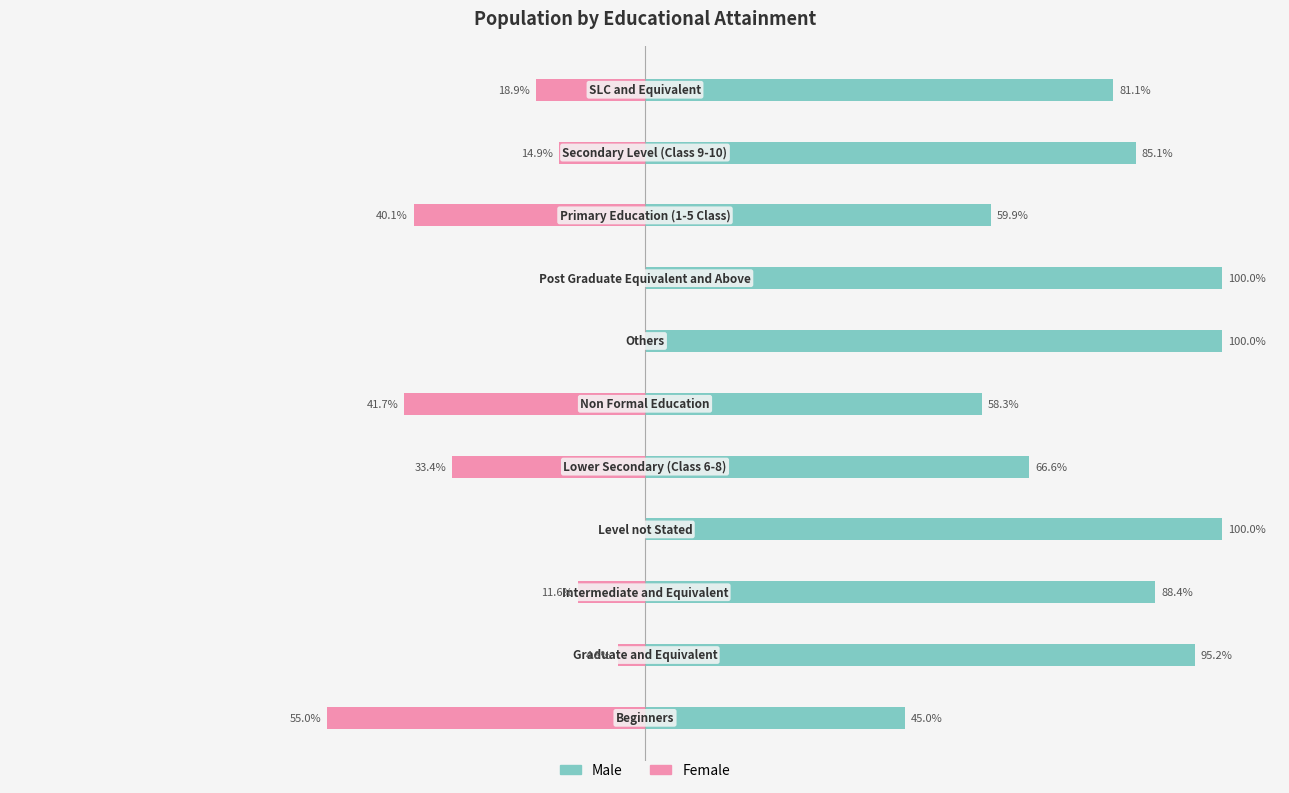

The value of Female at 5 is -62.4. True or false?

False